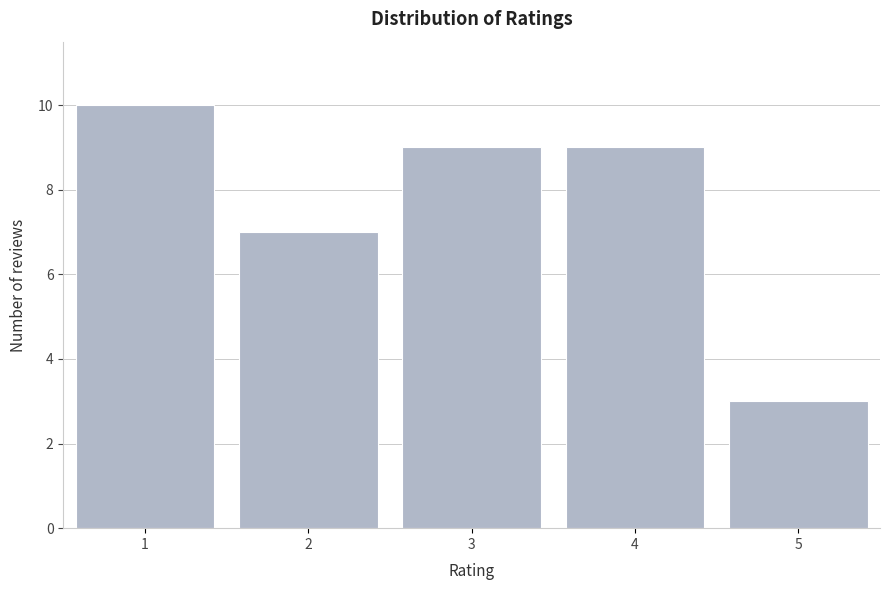

Reading left to right, extract all data points from this chart.

1=10	2=7	3=9	4=9	5=3